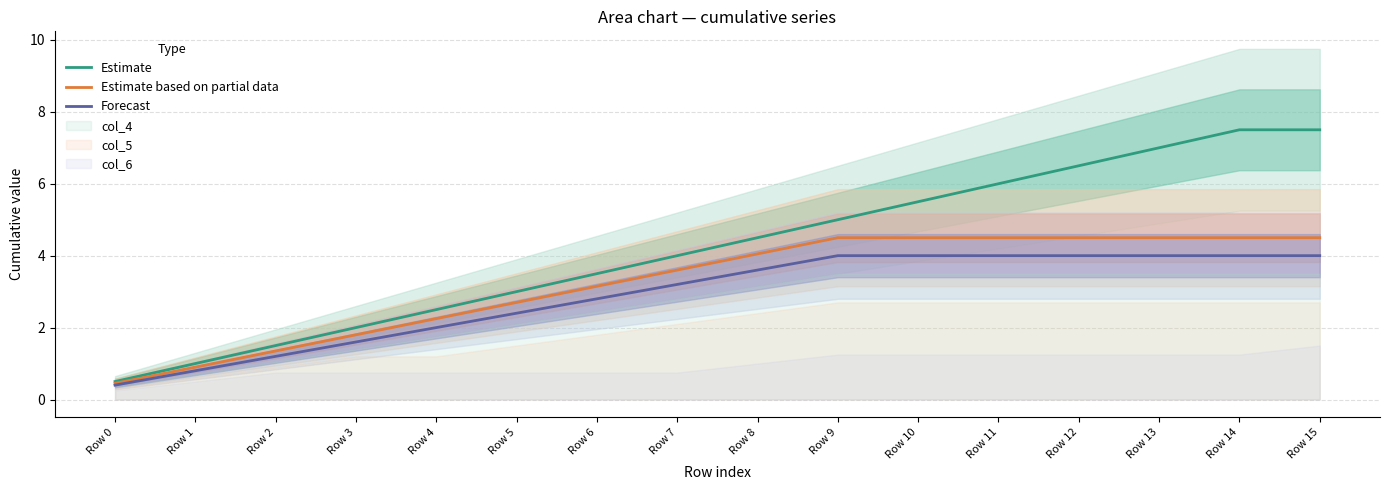

The Forecast series shows 4.0 at Row 13. True or false?

True